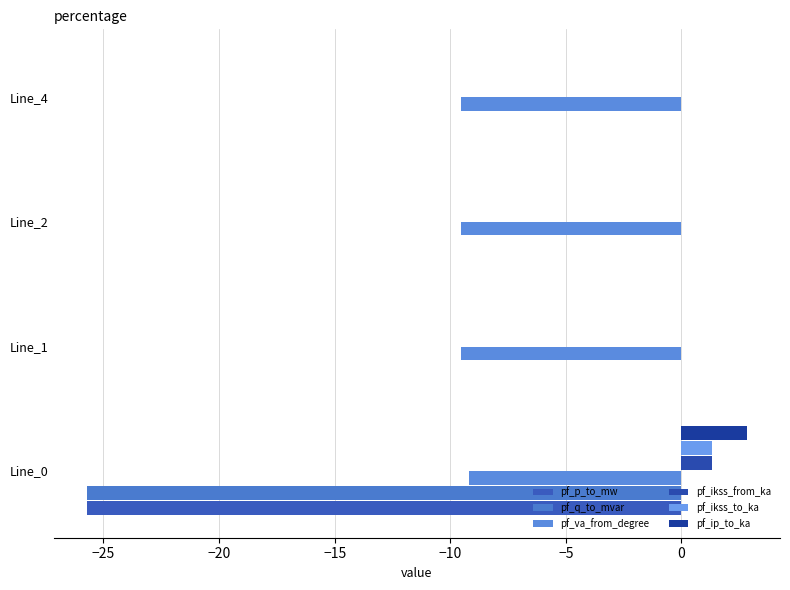

What are all the series names shown in the legend?

pf_p_to_mw, pf_q_to_mvar, pf_va_from_degree, pf_ikss_from_ka, pf_ikss_to_ka, pf_ip_to_ka